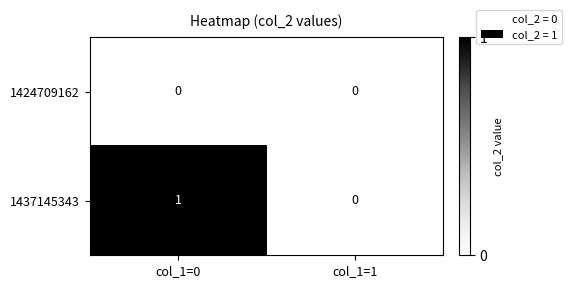

At which category does the chart reach its peak across all series?

col_1=0